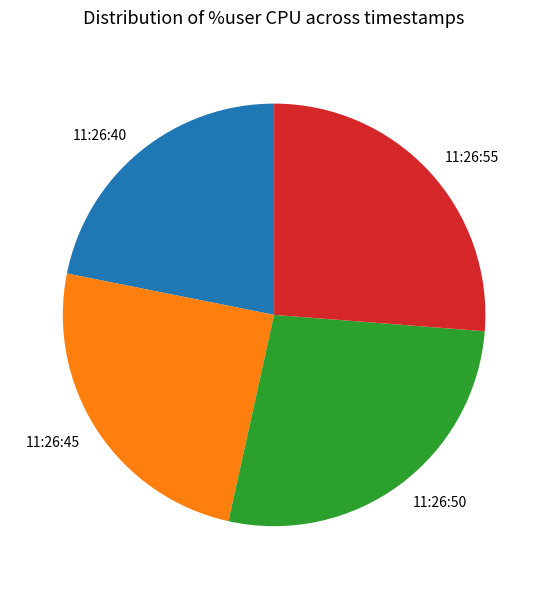

Combined, do 11:26:45 and 11:26:40 account for over 50%?

No